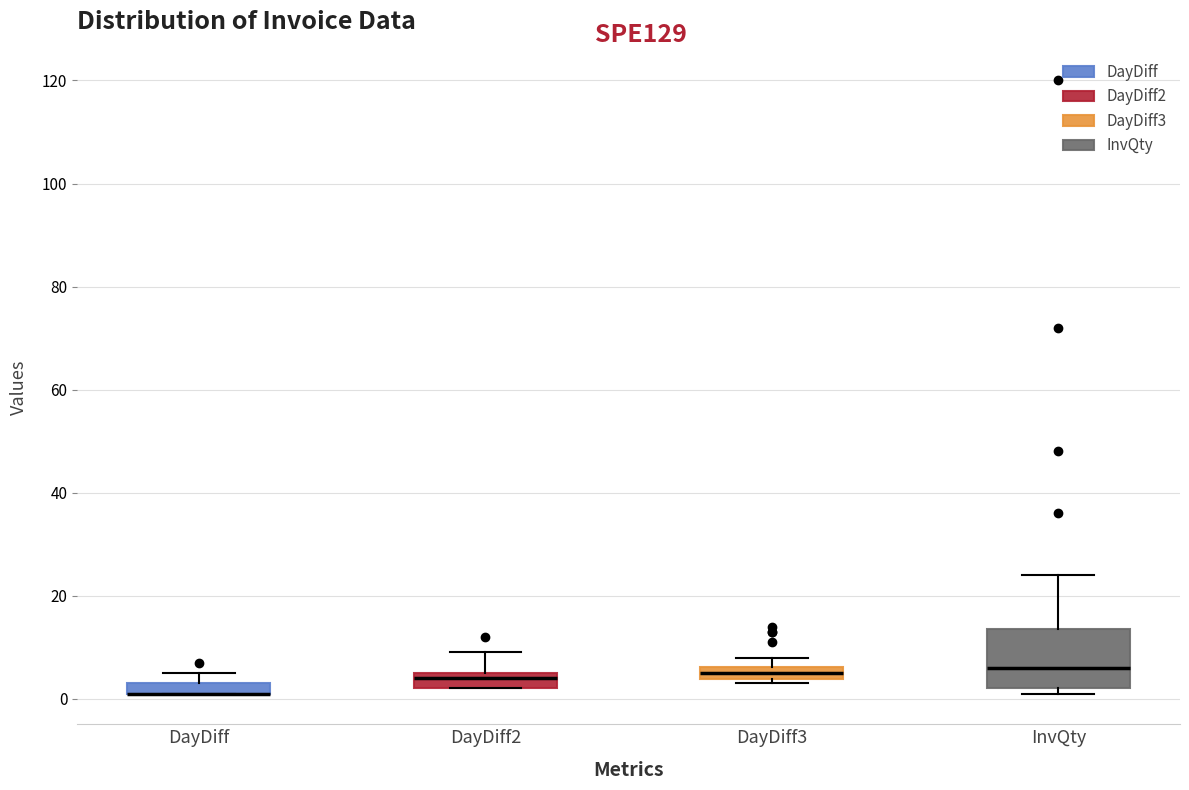

Where is the upper edge of the box for DayDiff2 on the y-axis? The values are not printed on the chart, so give them approximately, as read against the axis.

6